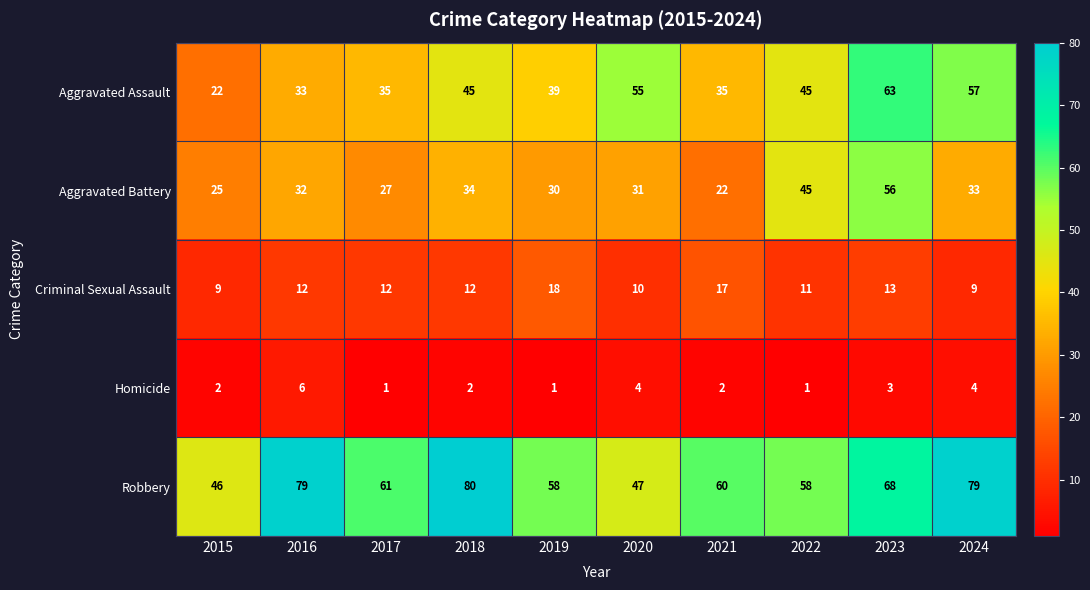

Which series has the largest total across all categories?

Robbery